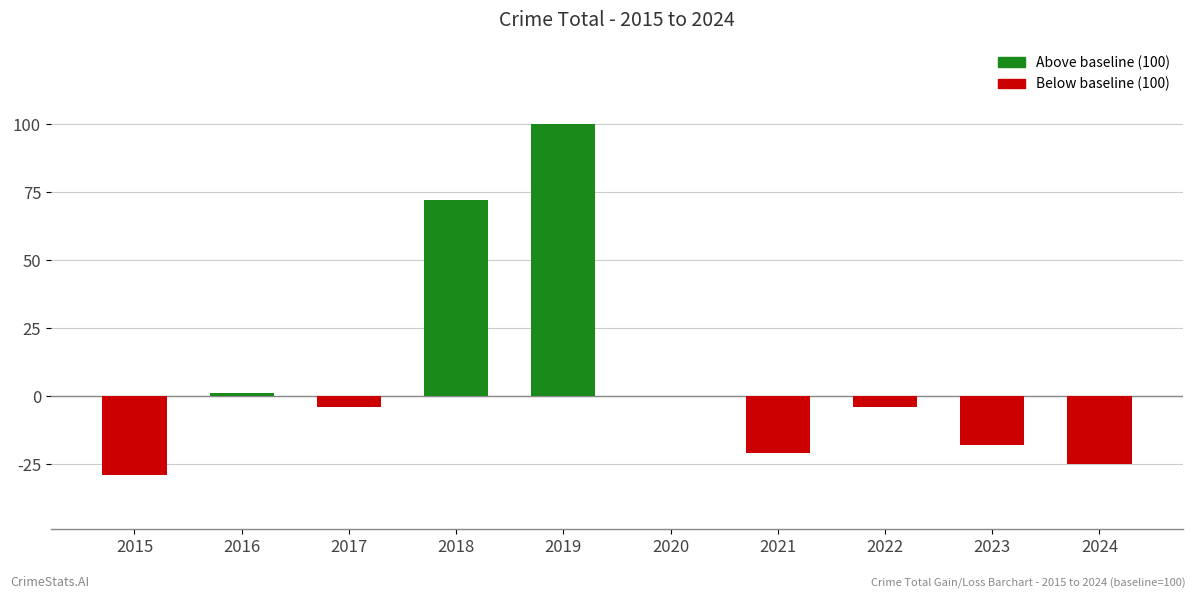

The value at 2023 is -24. True or false?

False